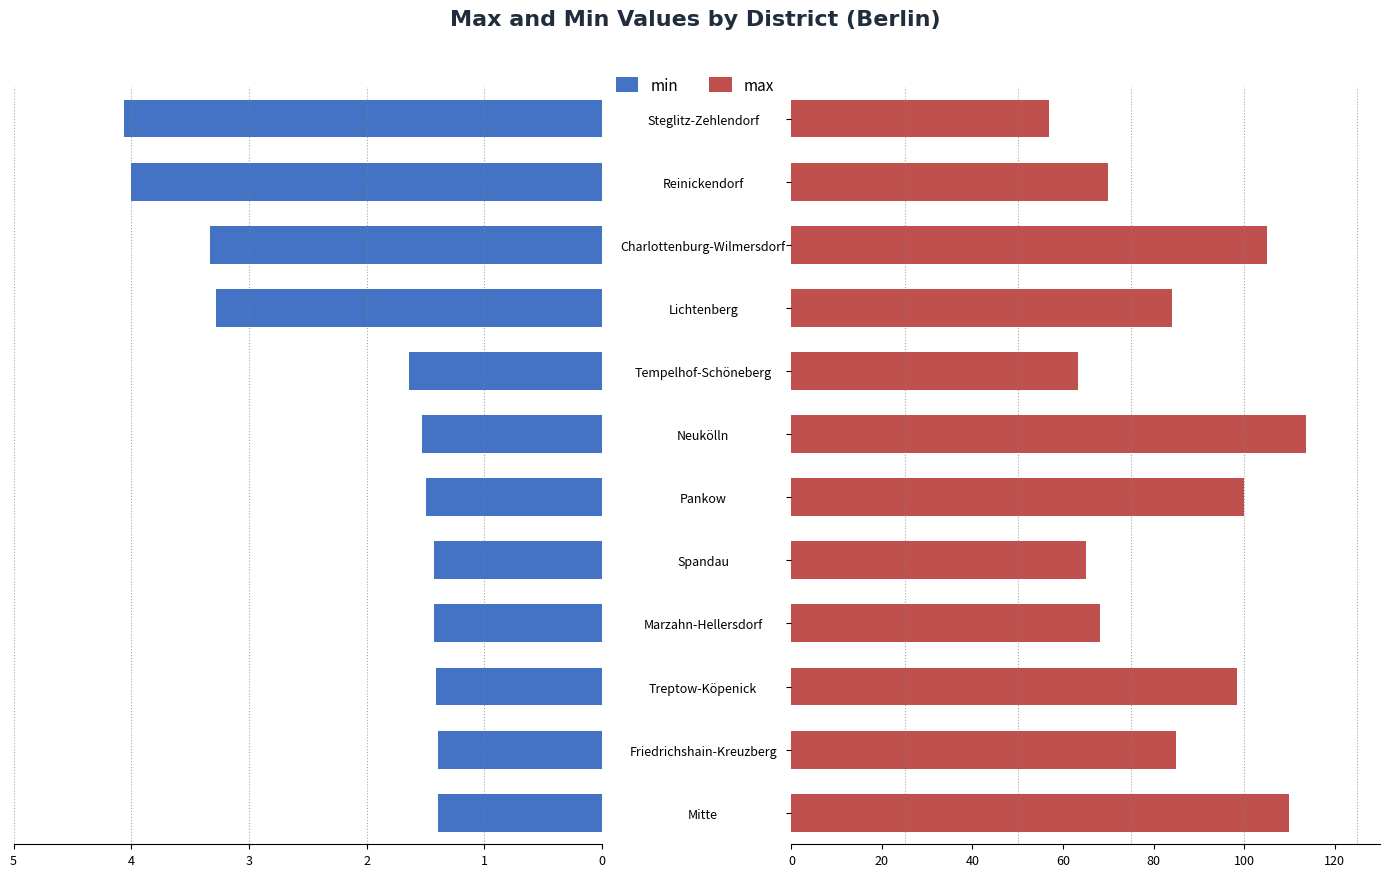

Reading left to right, transcribe all the data shown in this chart.

min: 1.4	1.4	1.4	1.4	1.4	1.5	1.5	1.6	3.3	3.3	4.0	4.1
max: 110.0	85.0	98.3	68.2	65.0	100.0	113.6	63.3	84.1	105.0	70.0	57.0